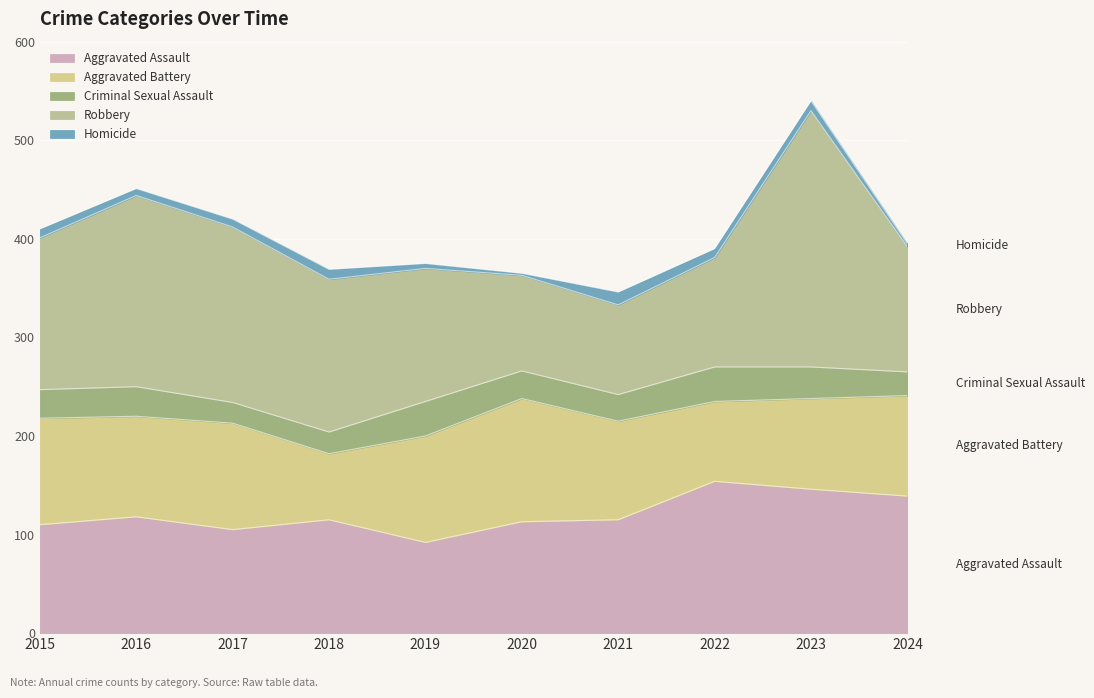

True or false: Robbery and Homicide cross at least once.

False